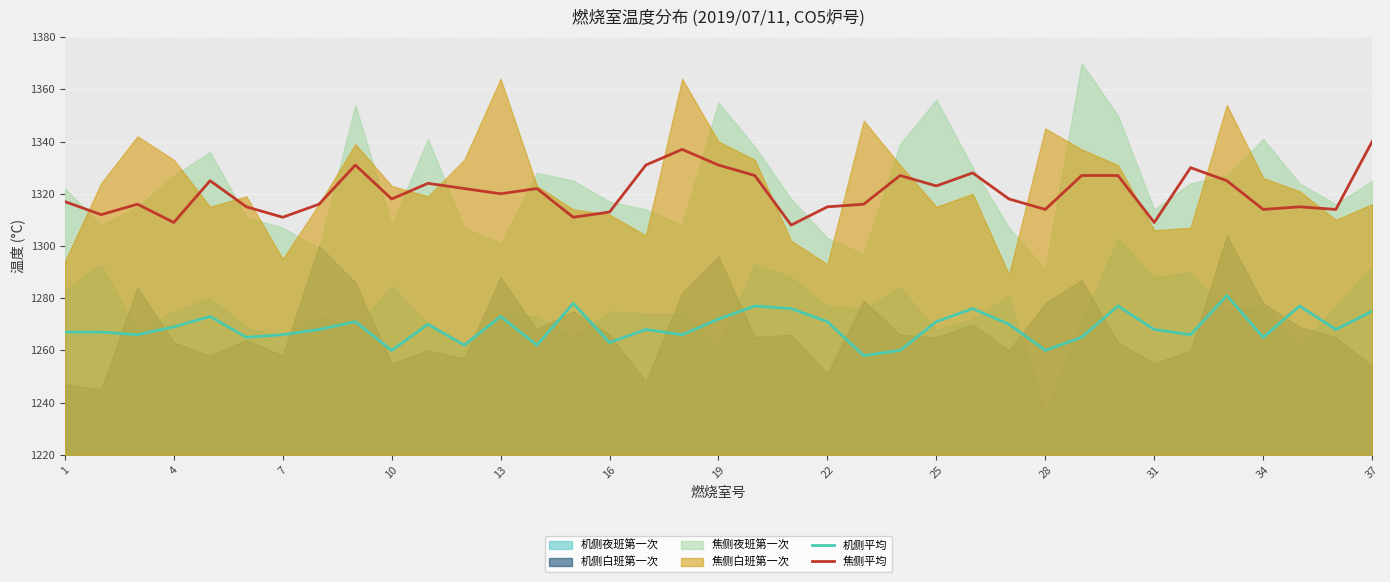

How many categories are shown in the chart?

37